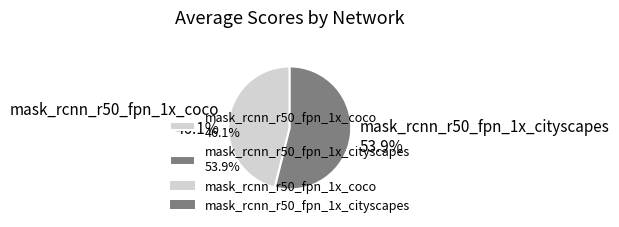

Is there any slice that represents more than half of the pie?

Yes